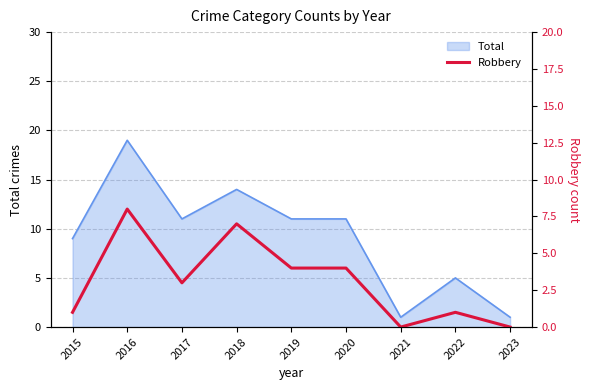

Does the chart have visible grid lines?

Yes